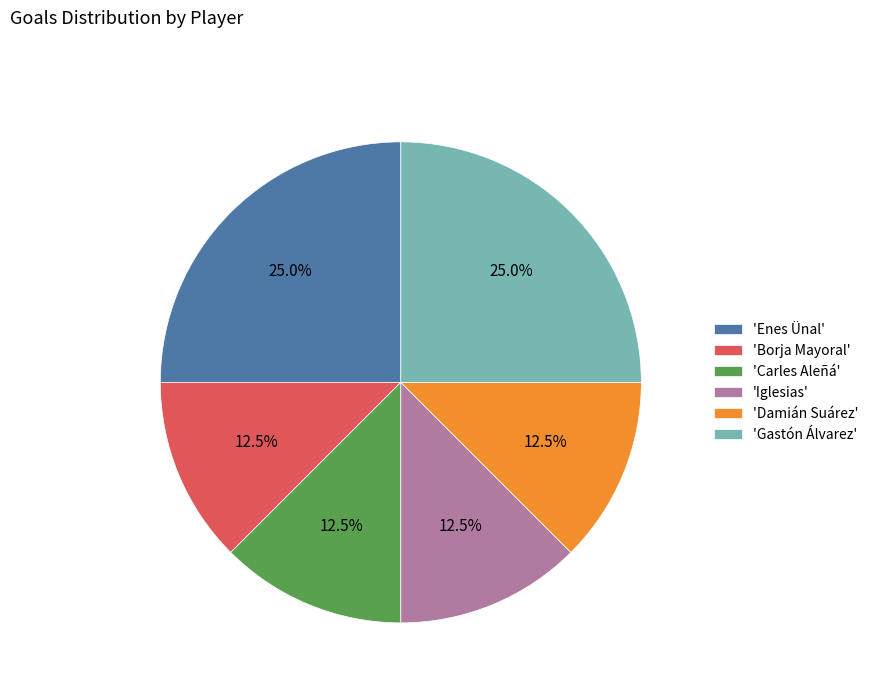

How much of the chart is everything except 'Enes Ünal'?

75.0%